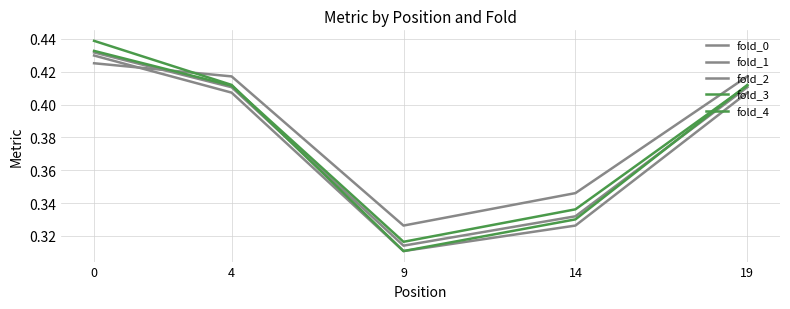

Is it true that fold_0 equals 0.5 at 14?

False